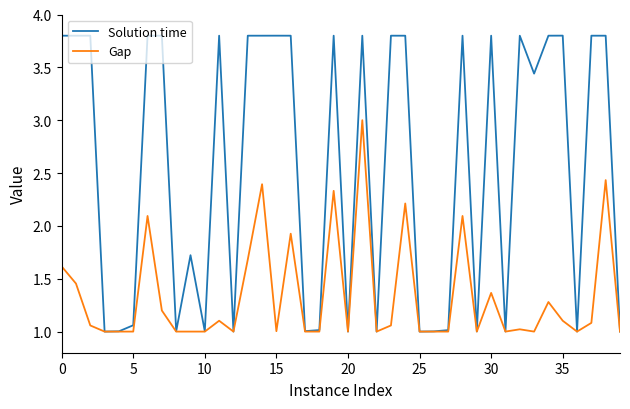

What is the lowest value of the Solution time series?

1.0